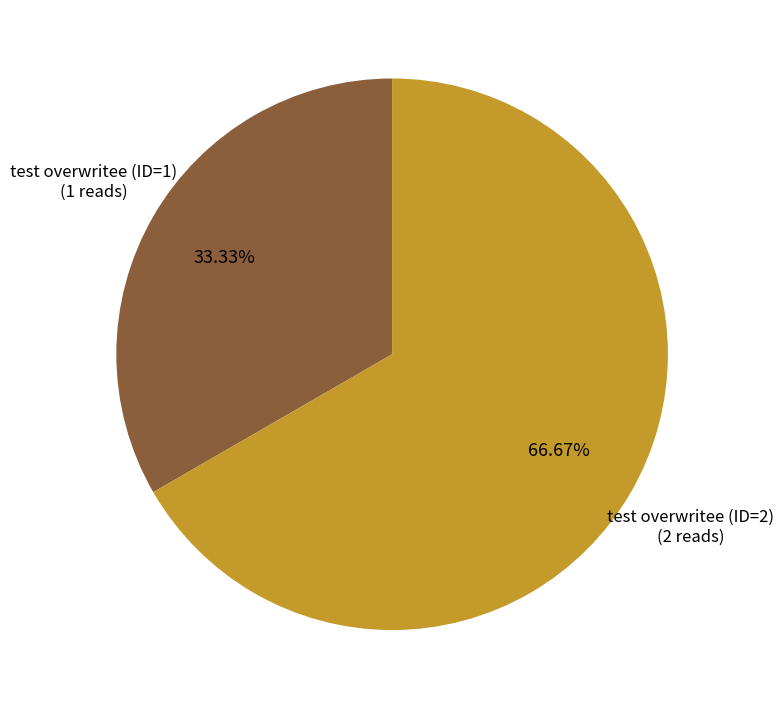

Is there any slice that represents more than half of the pie?

Yes